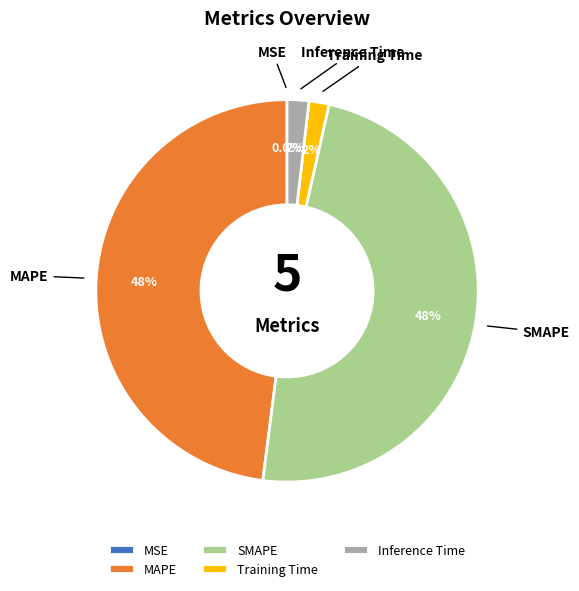

Which category has the biggest portion of the pie?

SMAPE